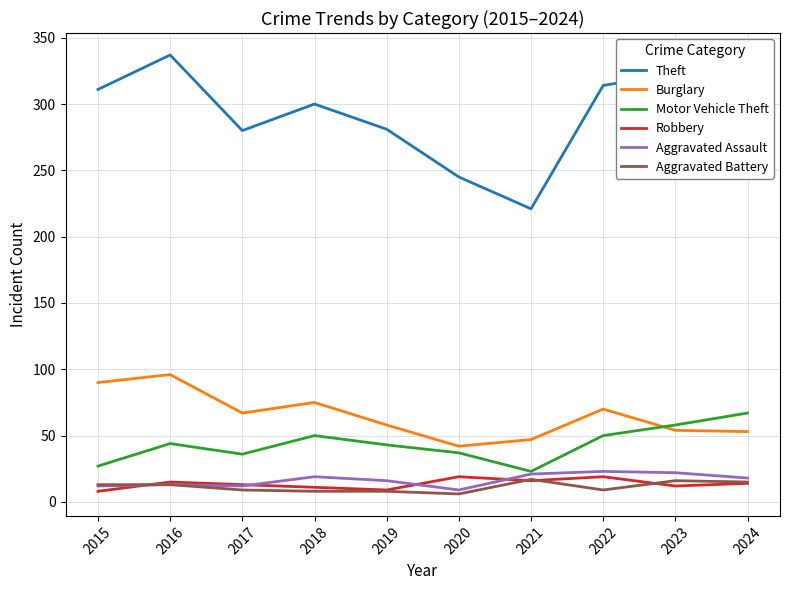

What is the total value across all series at 2020?

358